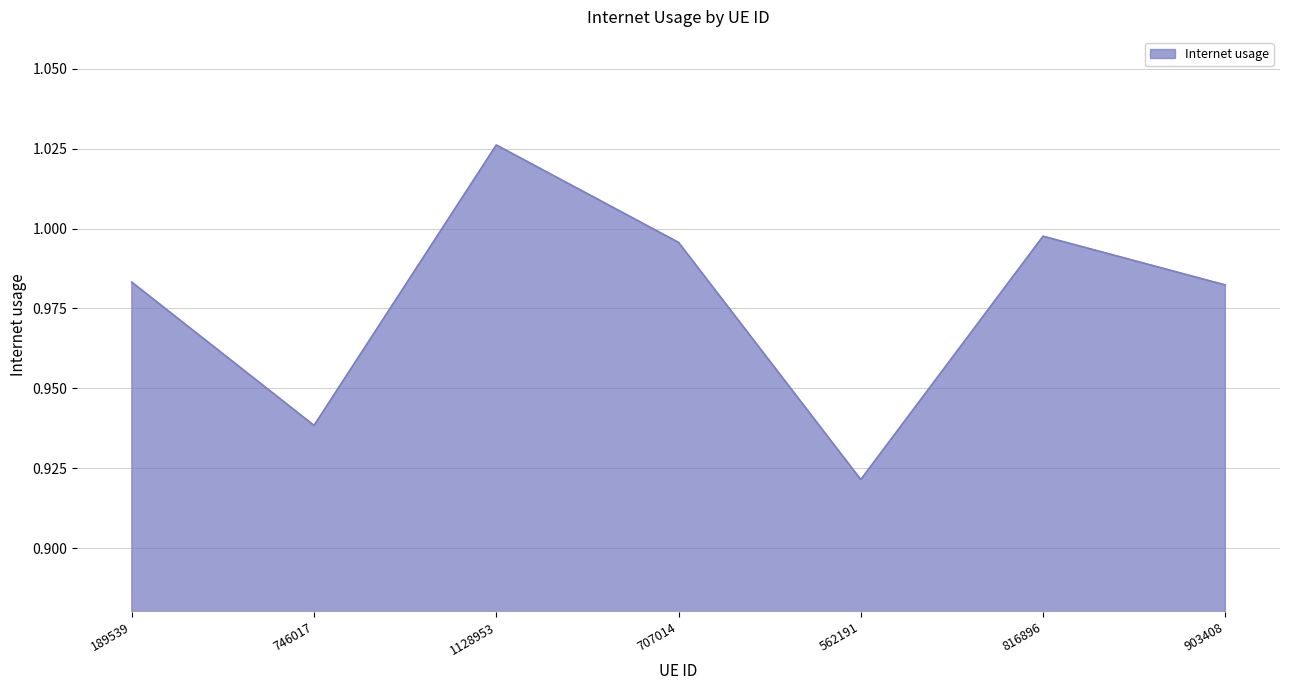

How many interior local valleys (lower than both neighbors) does the data have?

2